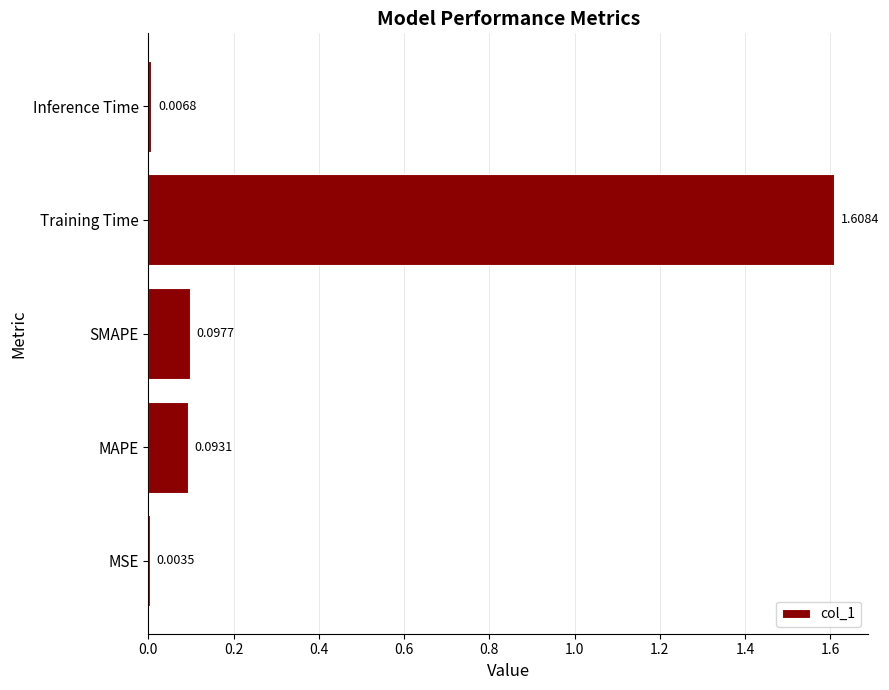

What is the average value?

0.4